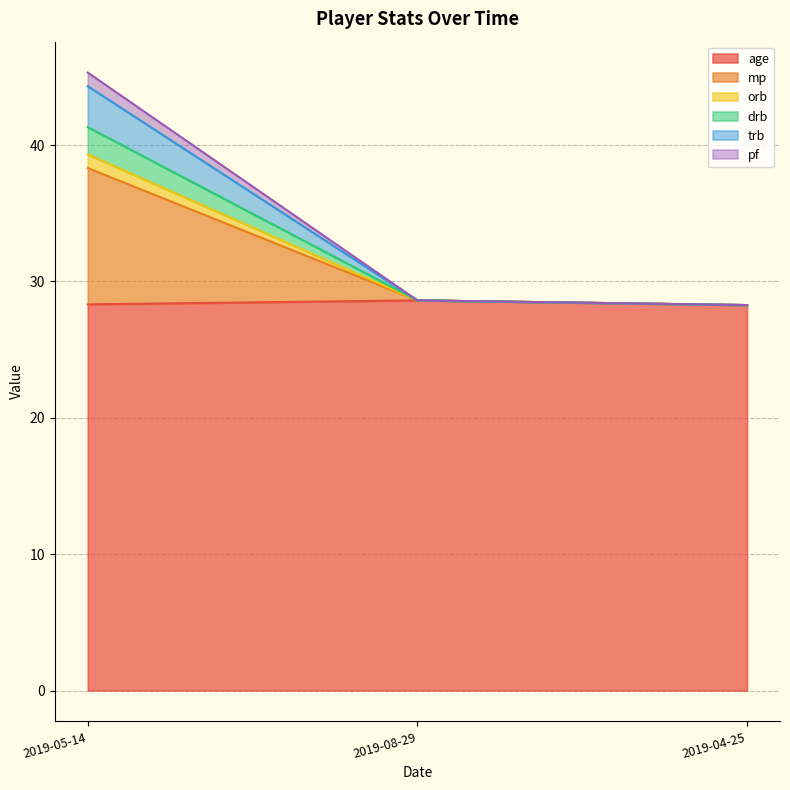

Which series has the widest spread of values?

mp